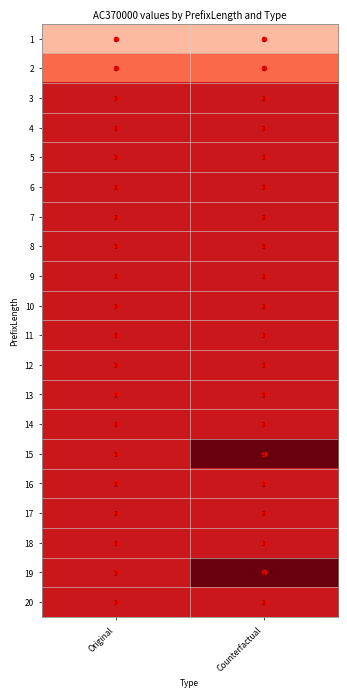

The value of 12 at Original is 5. True or false?

False